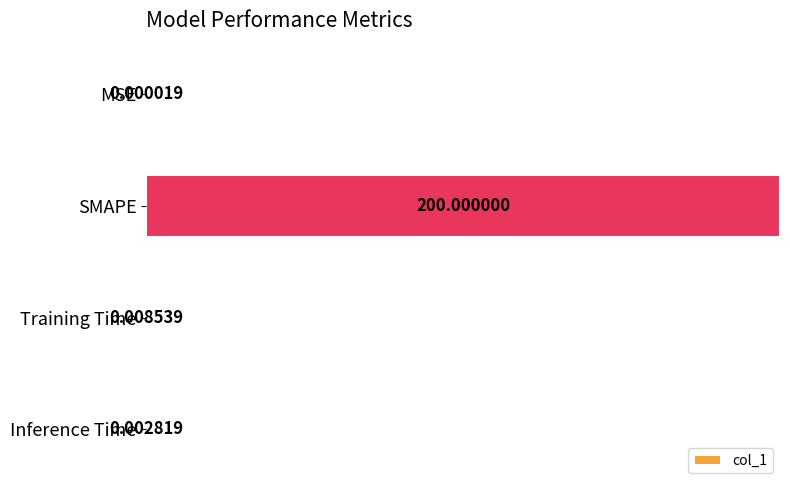

What is the change in value from MSE to SMAPE?

+100.0